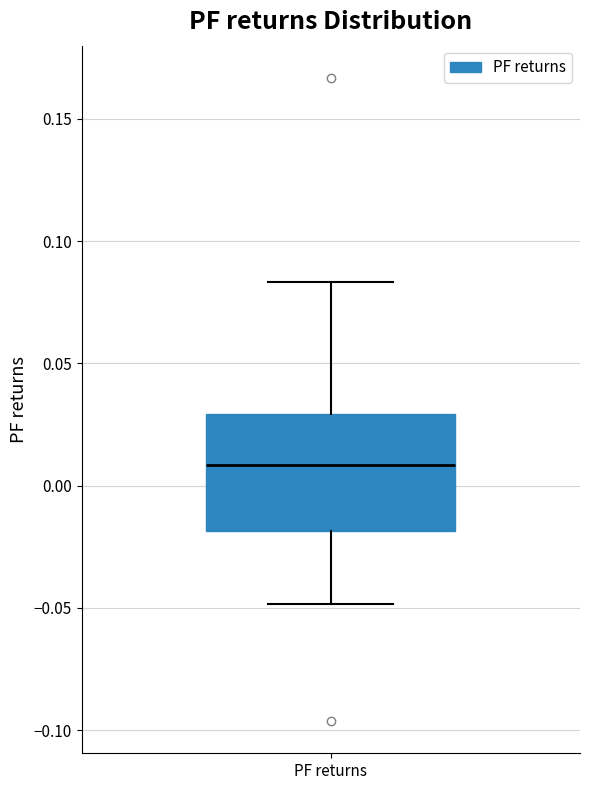

Read this box plot against the y-axis: the position of the median line, the range covered by the box, and the ends of both whiskers. The values are not printed on the chart, so give them approximately, as read against the axis.

median 0.010, box -0.020 to 0.030, whiskers -0.050 to 0.085